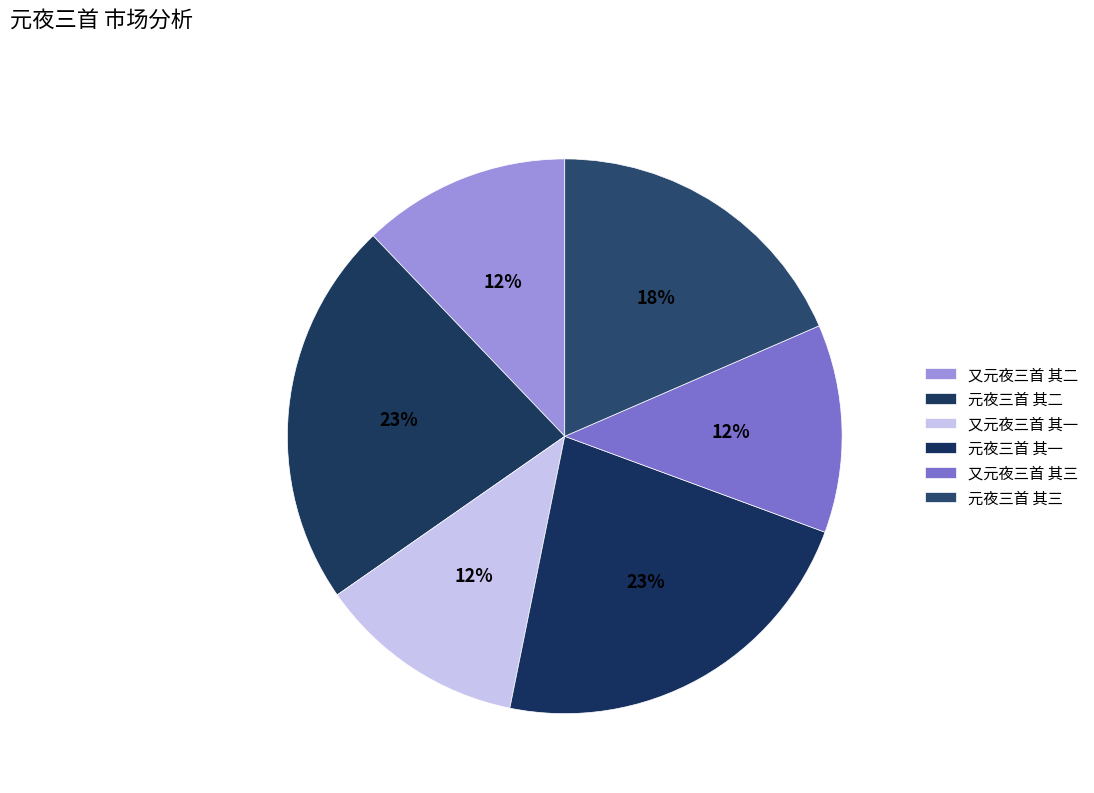

Does 元夜三首 其三 account for over 50% of the chart?

No